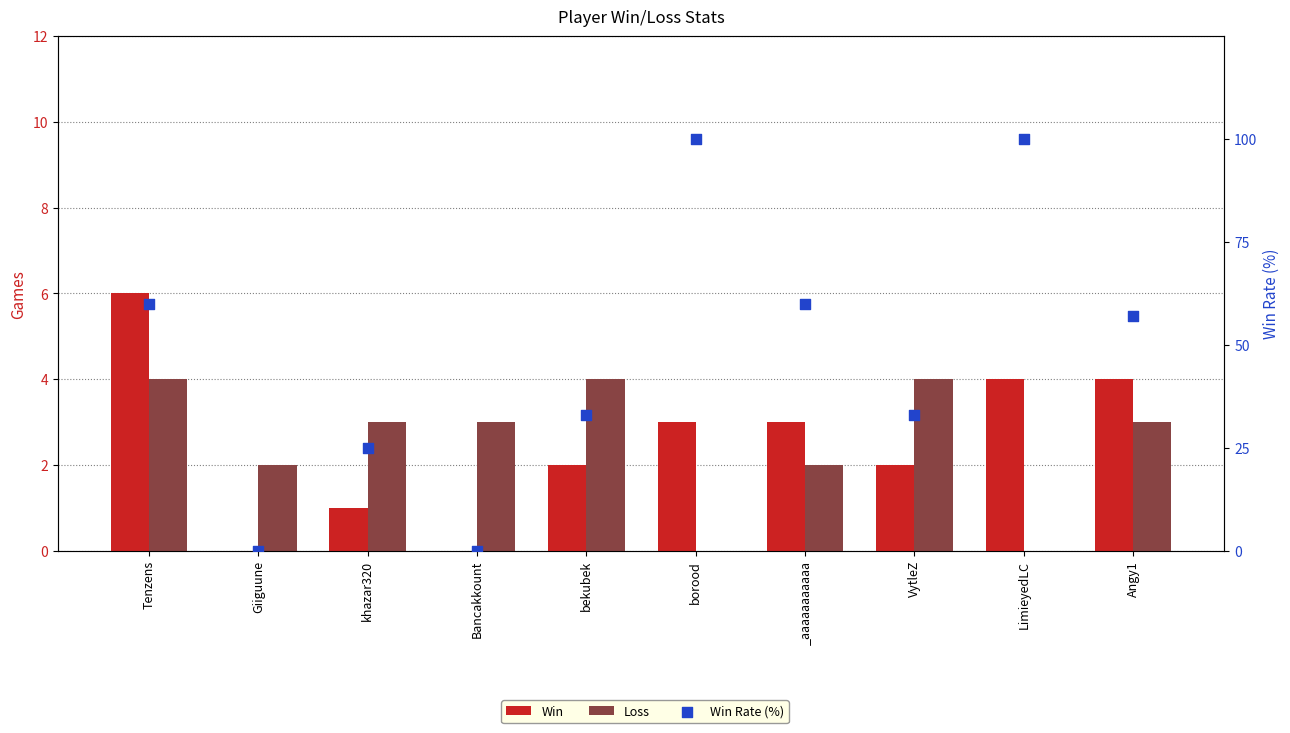

Which series contains the lowest Y value?

Win